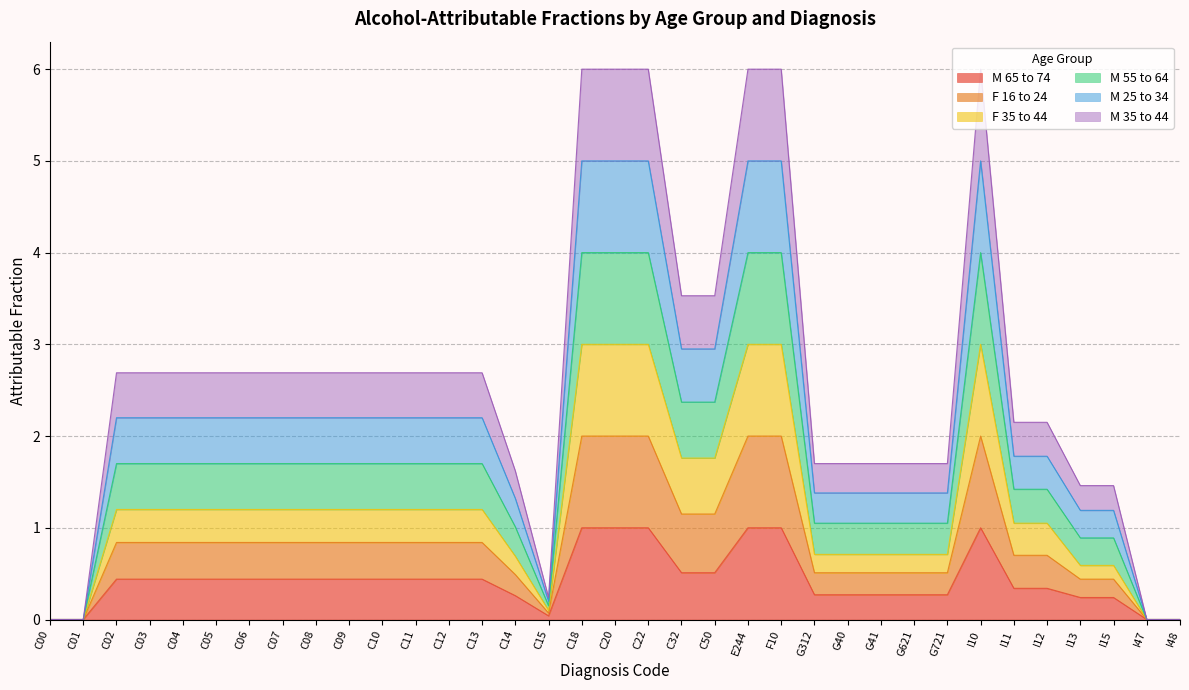

What is the sum of all M 65 to 74 values?

15.1